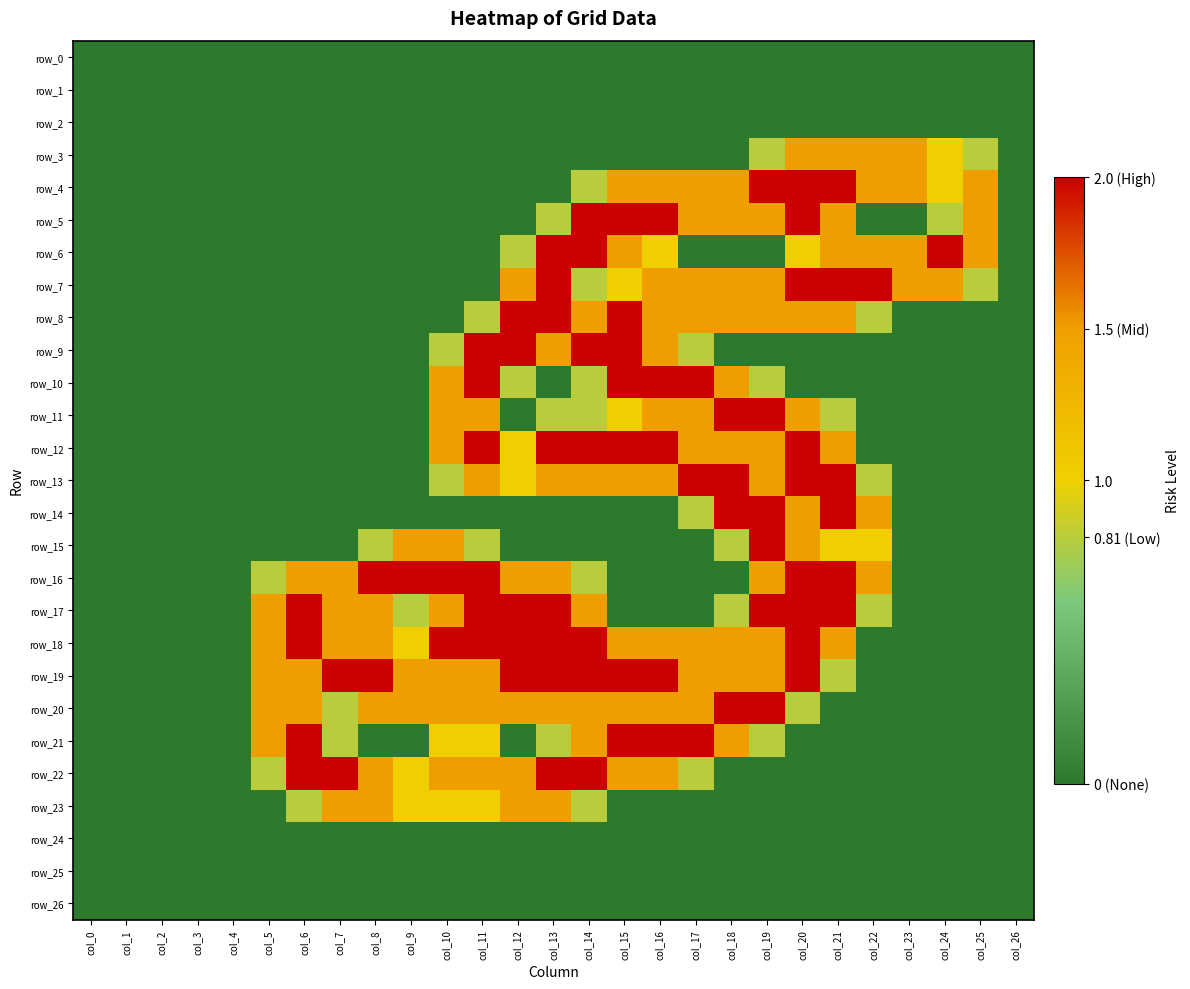

Rank the series at col_12 from lowest to highest value.

row_0, row_1, row_2, row_3, row_4, row_5, row_11, row_14, row_15, row_21, row_24, row_25, row_26, row_6, row_10, row_12, row_13, row_7, row_16, row_20, row_22, row_23, row_8, row_9, row_17, row_18, row_19